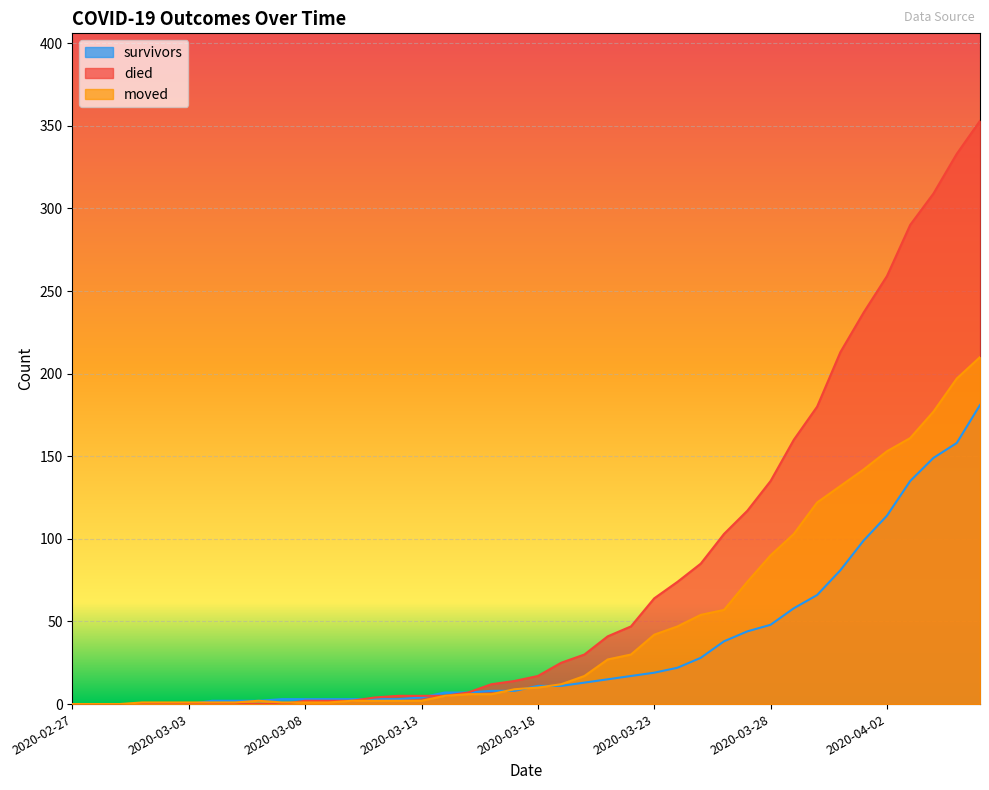

How many positive values does the survivors series have?

34